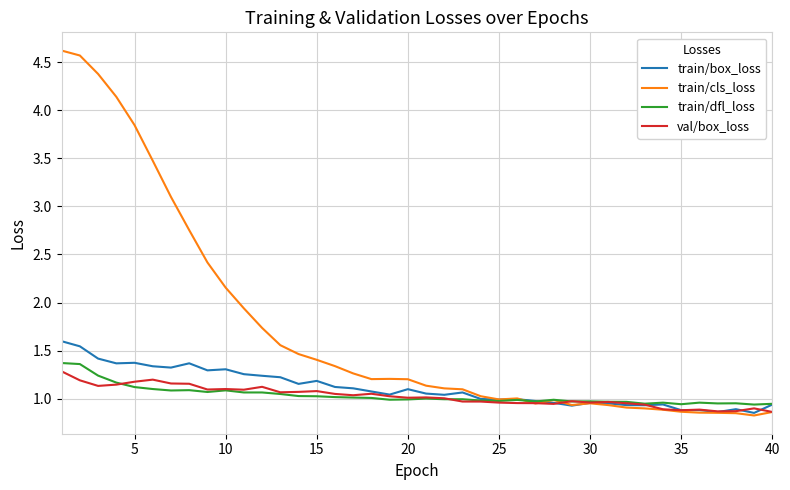

Which series has the largest total across all categories?

train/cls_loss